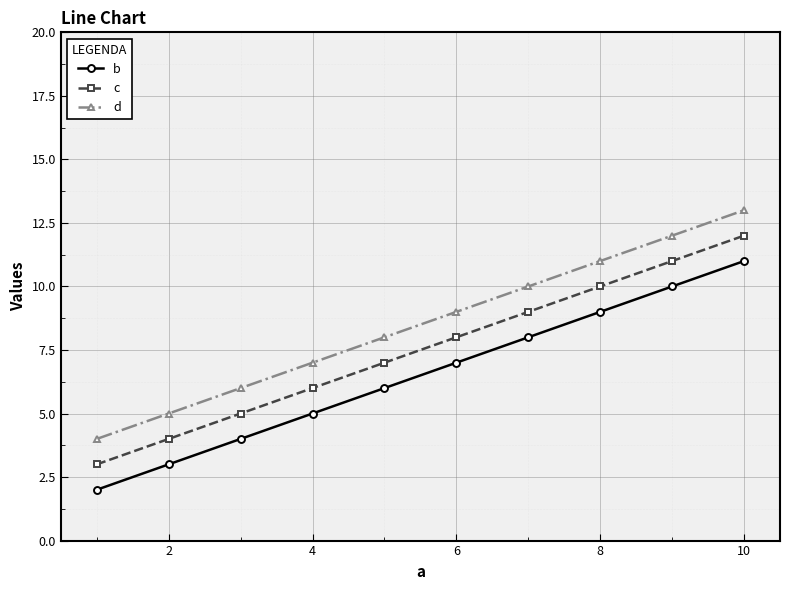

Rank the series by their maximum value, from lowest to highest.

b, c, d